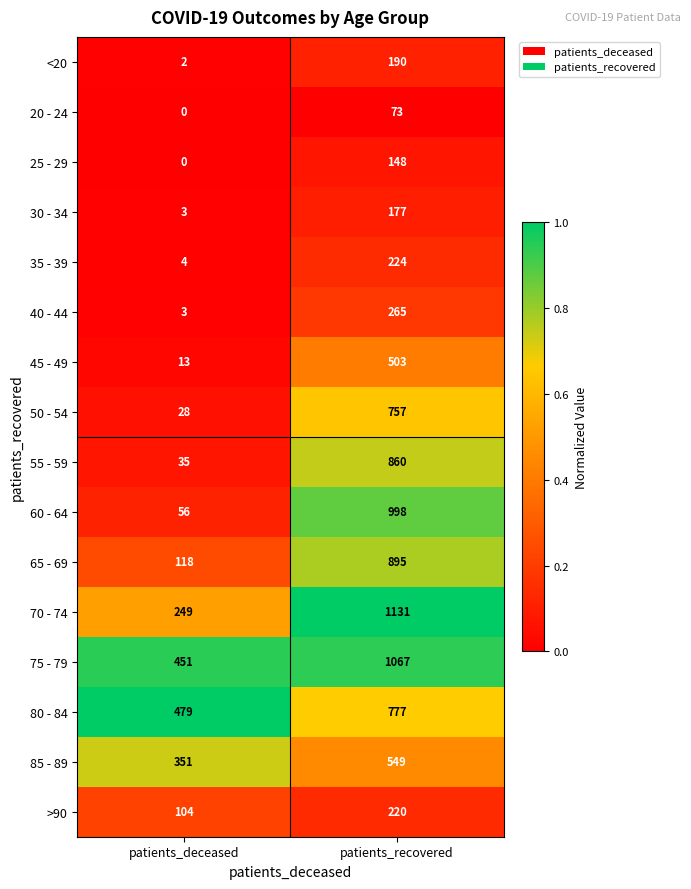

At how many categories does at least one series exceed 0?

2